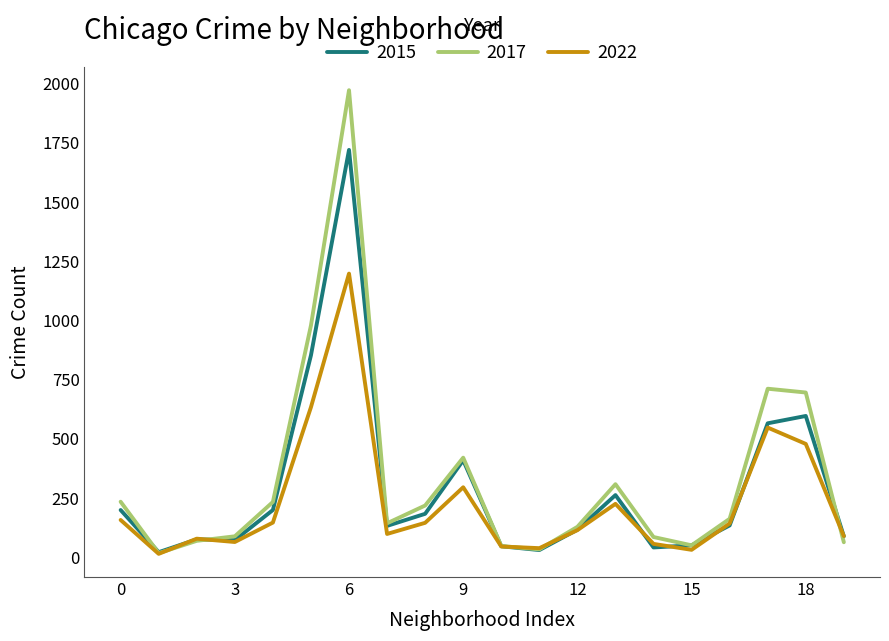

Rank the series by their maximum value, from highest to lowest.

2017, 2015, 2022